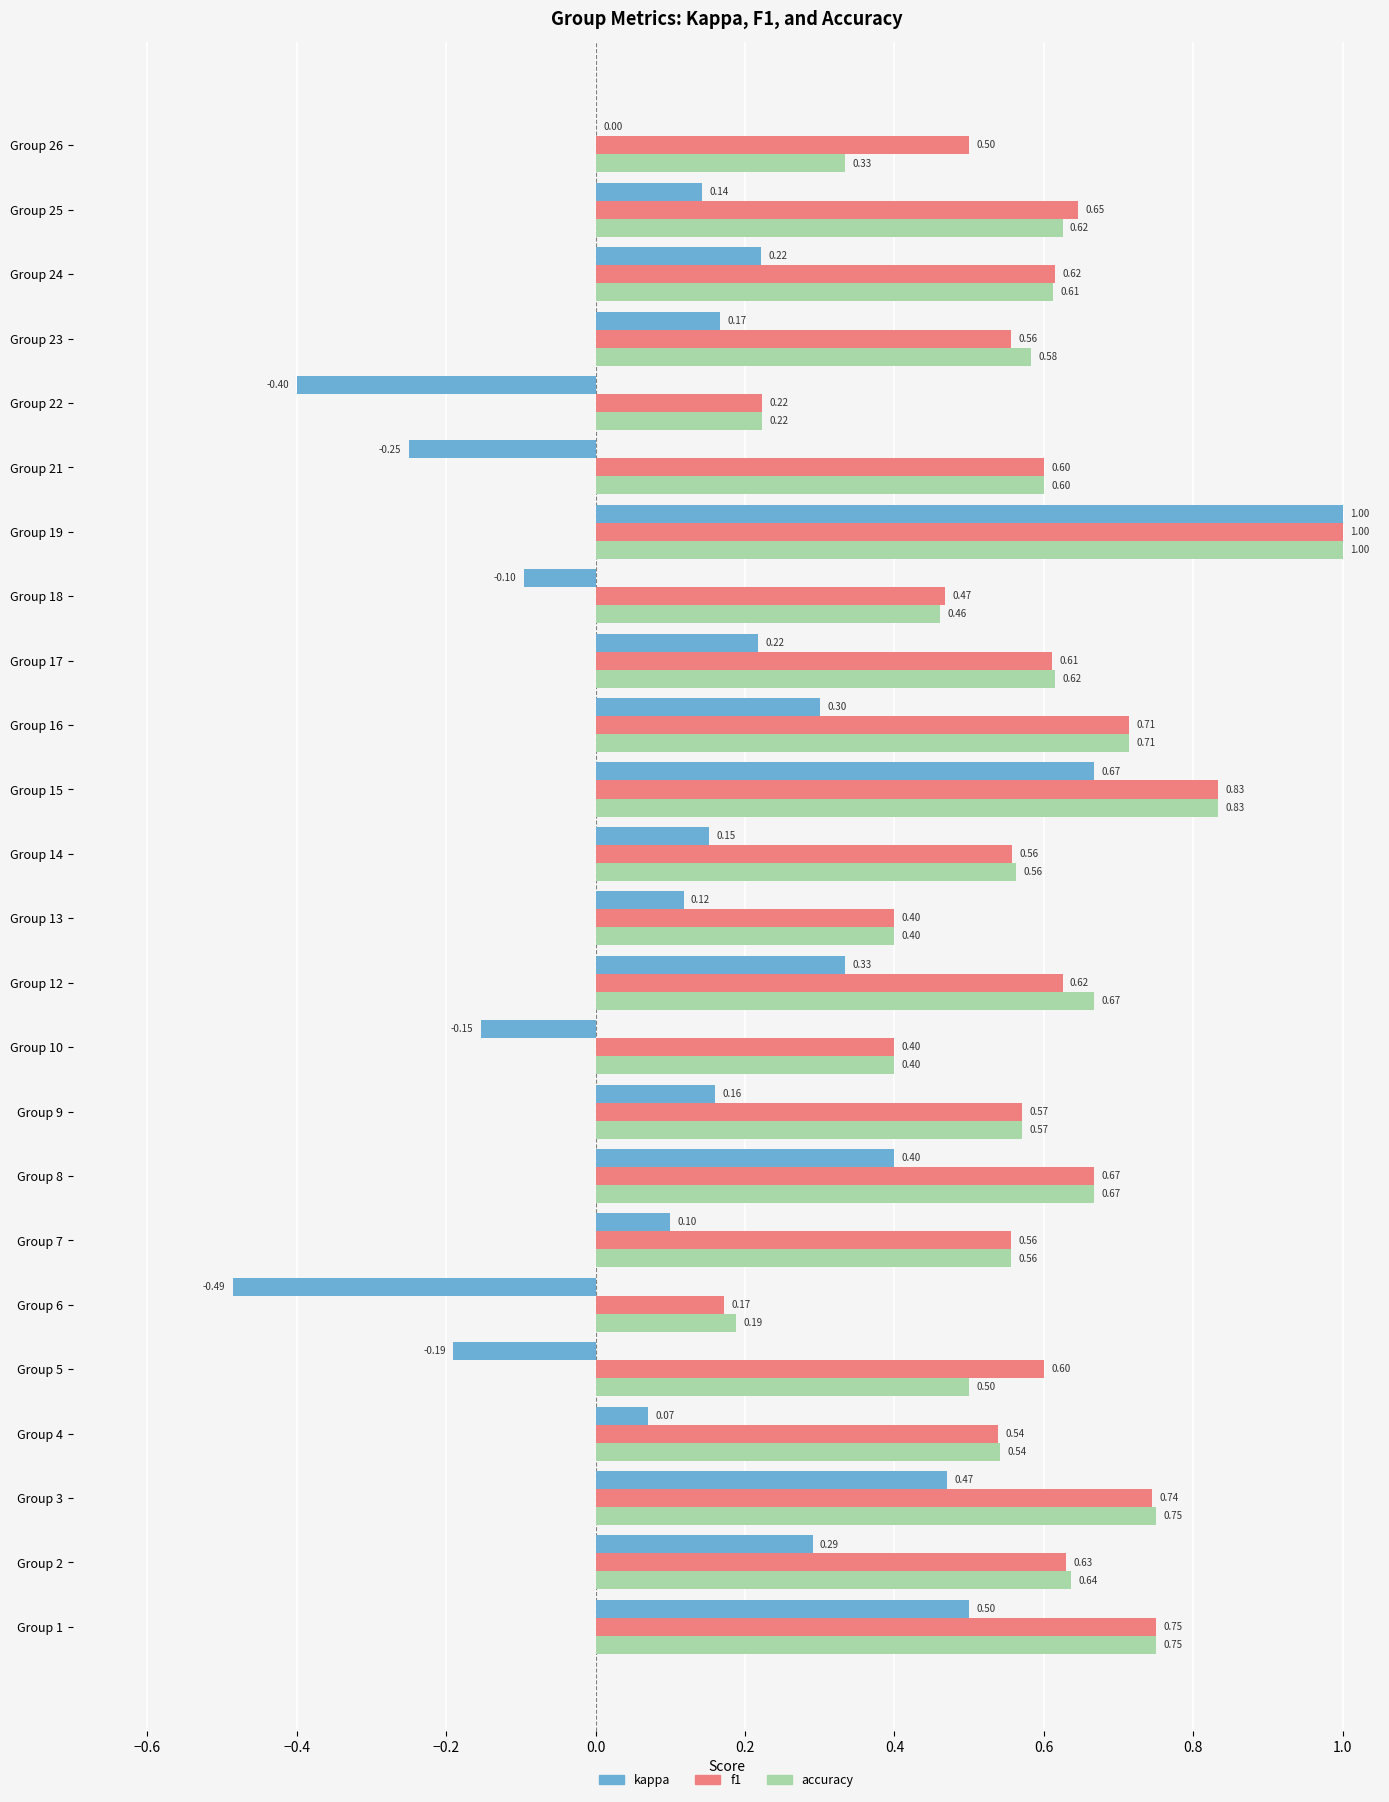

Which series has the largest total across all categories?

f1